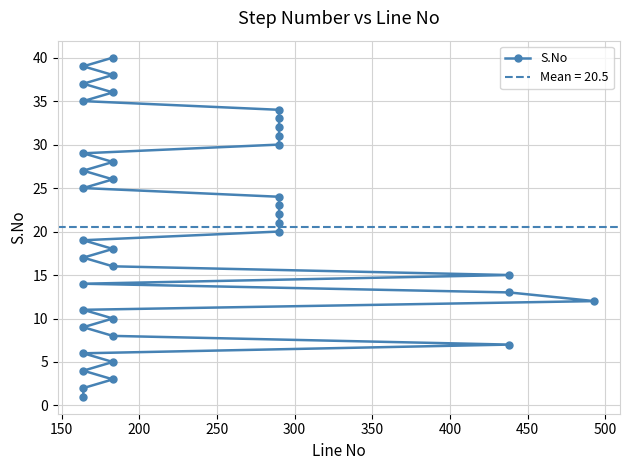

Reading left to right, extract all data points from this chart.

1	2	3	4	5	6	7	8	9	10	11	12	13	14	15	16	17	18	19	20	21	22	23	24	25	26	27	28	29	30	31	32	33	34	35	36	37	38	39	40